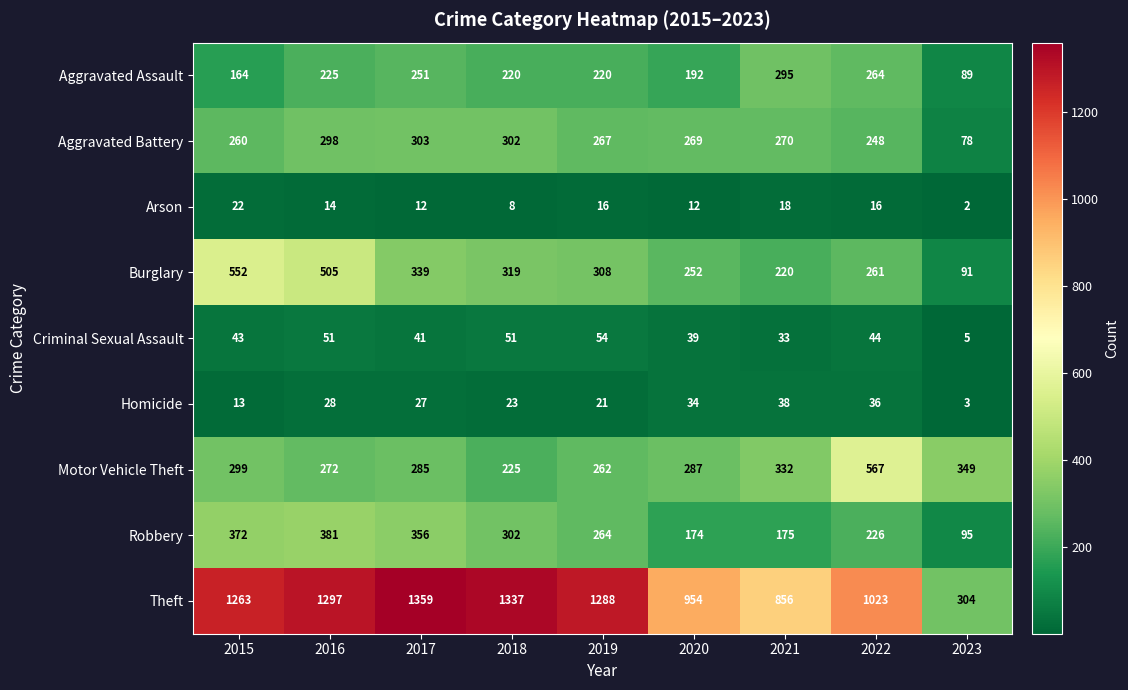

List the series in order of their peak value, highest first.

Theft, Motor Vehicle Theft, Burglary, Robbery, Aggravated Battery, Aggravated Assault, Criminal Sexual Assault, Homicide, Arson